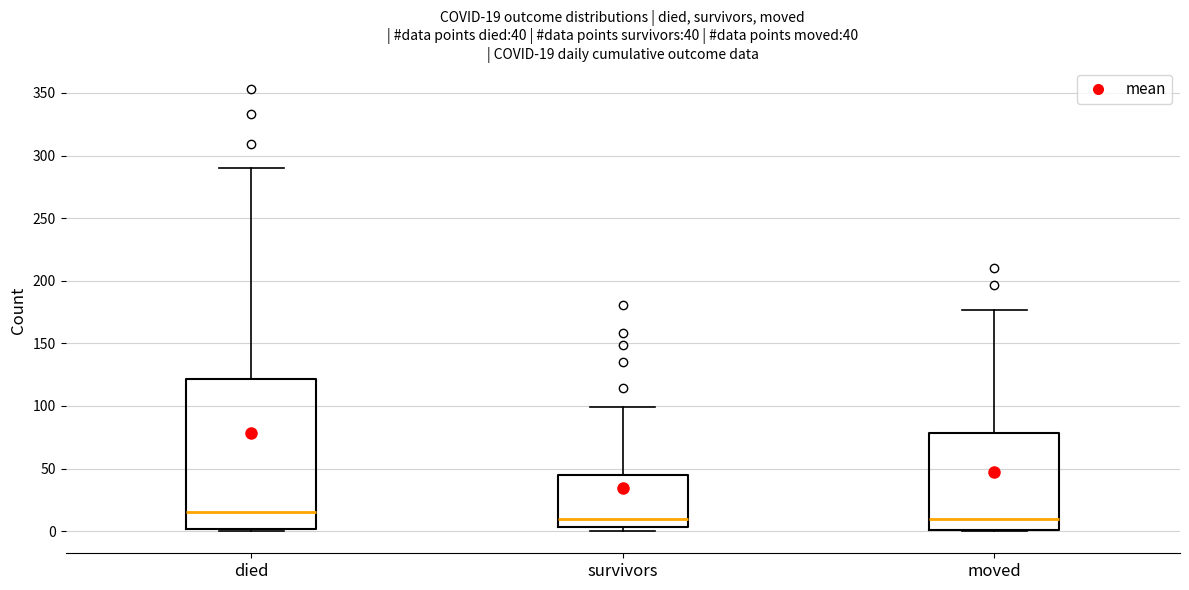

Comparing the boxes themselves (not the whiskers), which one is the tallest?

died